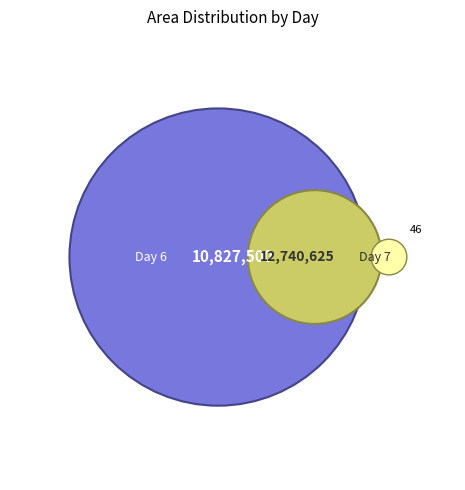

What is the largest slice in the pie chart?

6